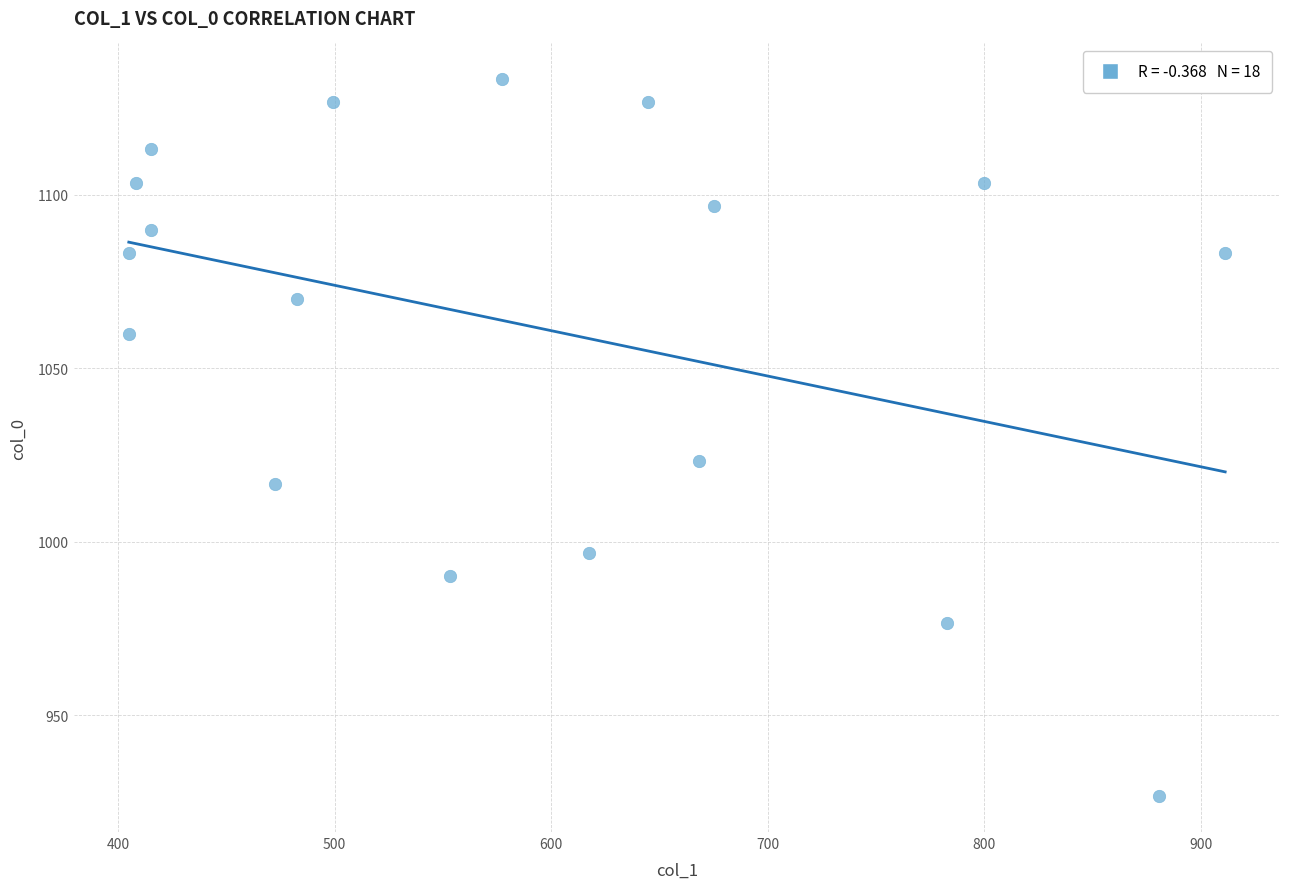

What is the range of X values (max minus min)?

506.2